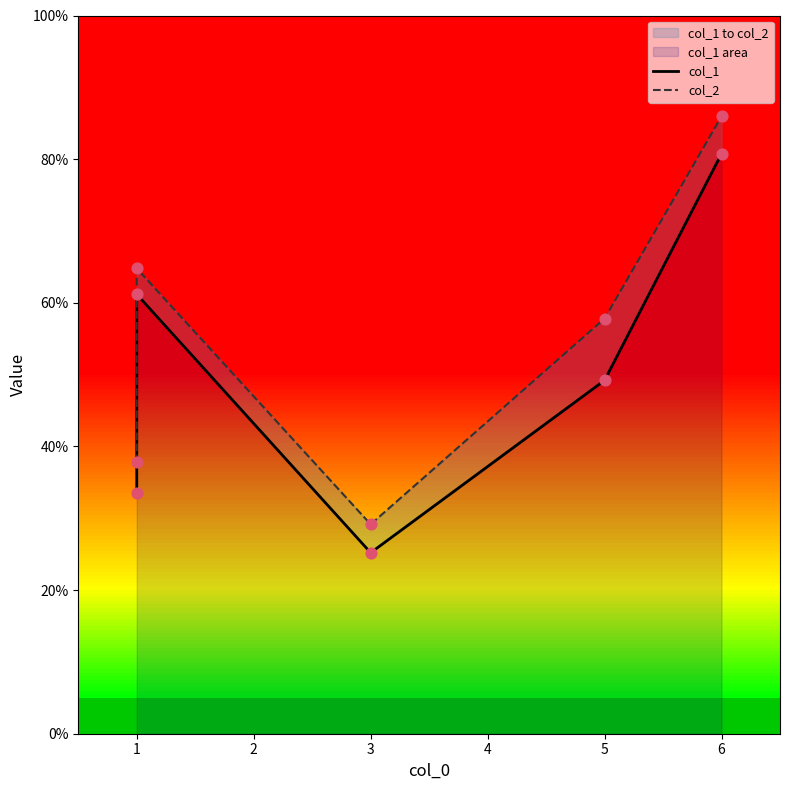

Which series reaches the maximum Y coordinate?

col_2